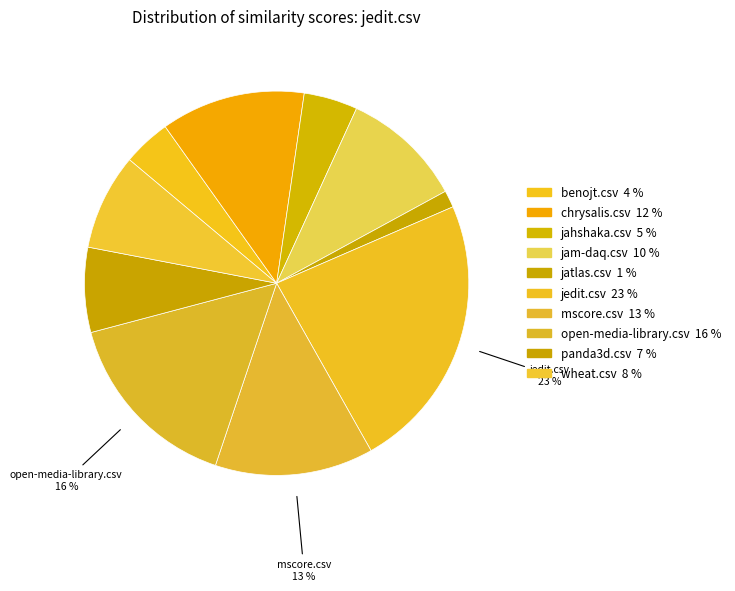

To the nearest percent, what is the difference between the jedit.csv and wheat.csv slice percentages?

15%